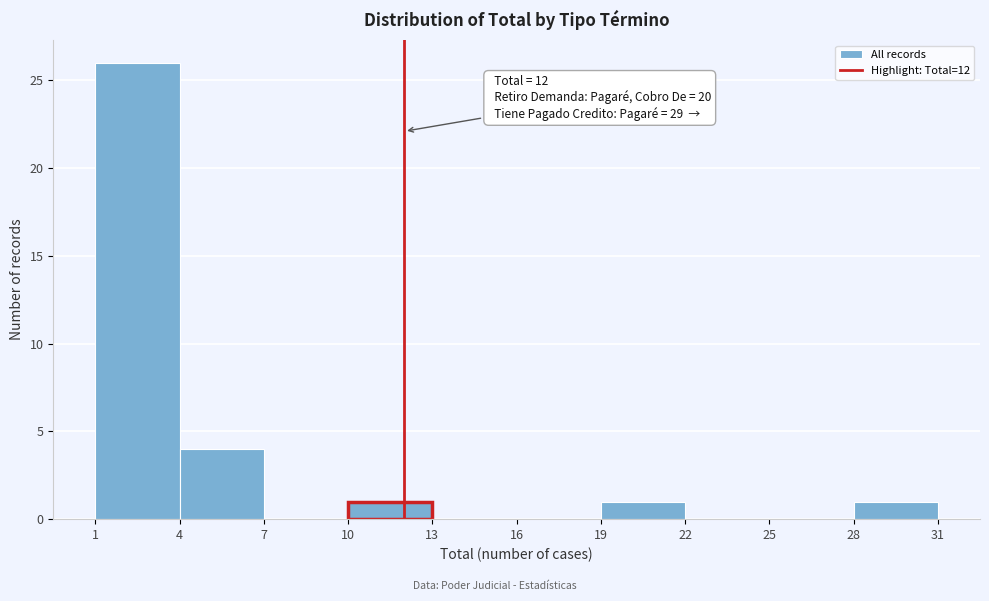

Over which range of the x-axis is the bar tallest?

1 to 4